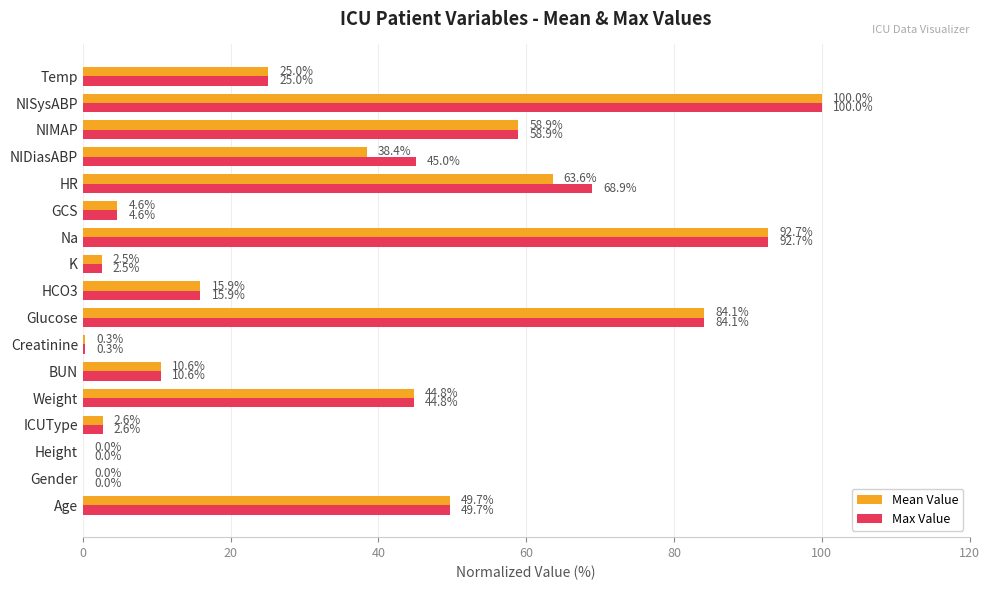

Which series has the largest total across all categories?

Max Value